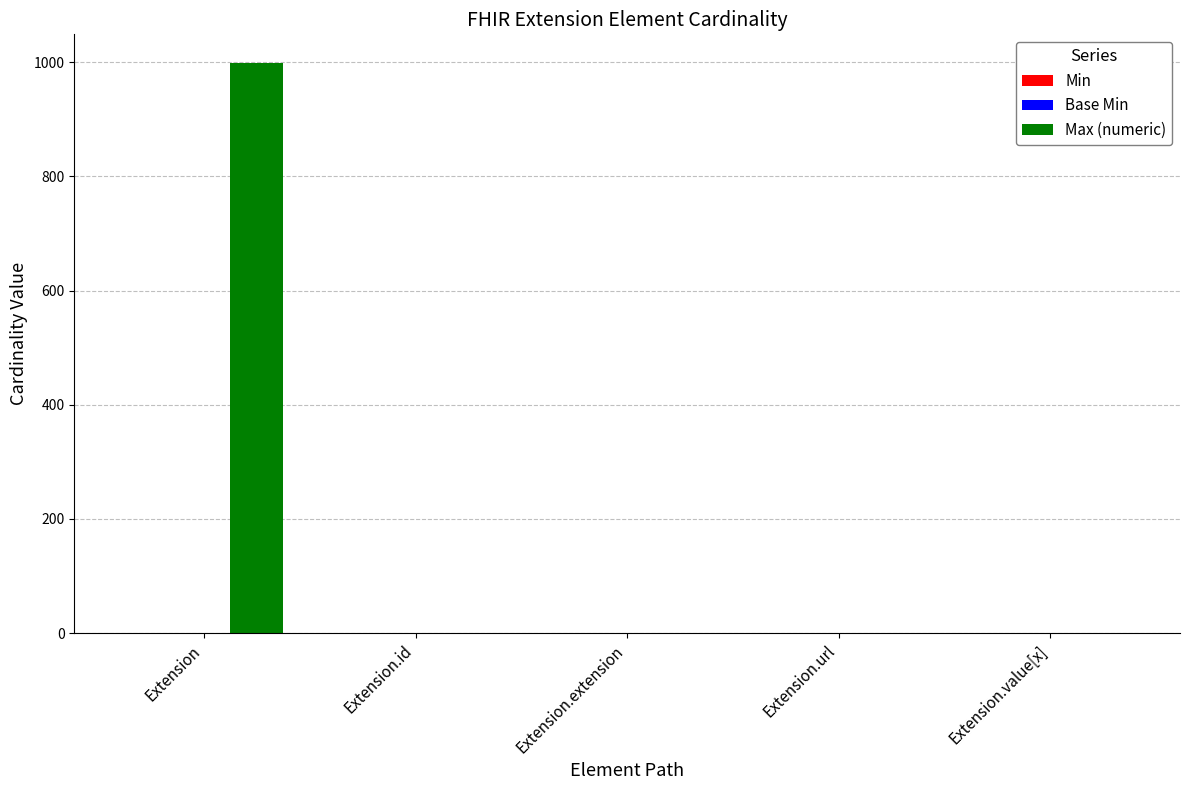

What is the maximum value shown in the chart?

999